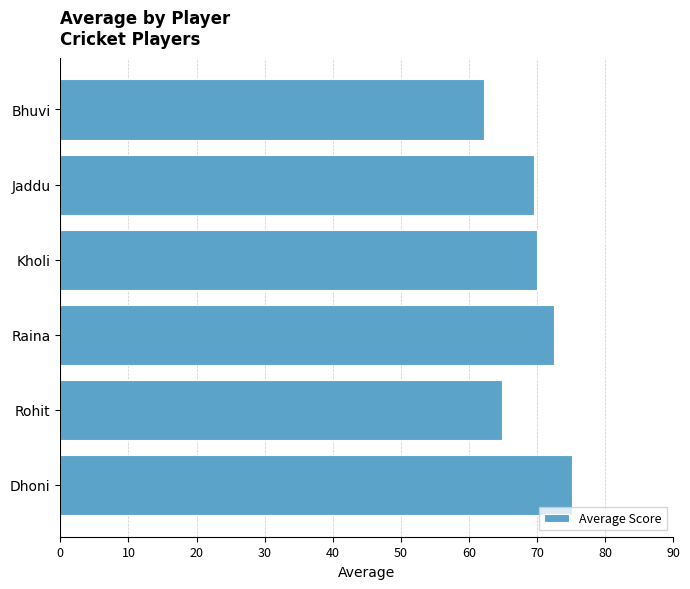

What is the minimum value shown in the chart?

62.3